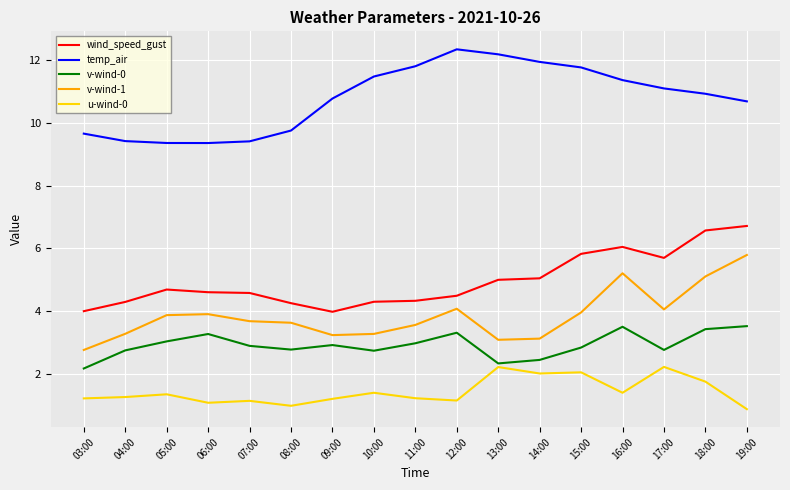

In v-wind-0, how many points are lower than both neighbors (excluding endpoints)?

4